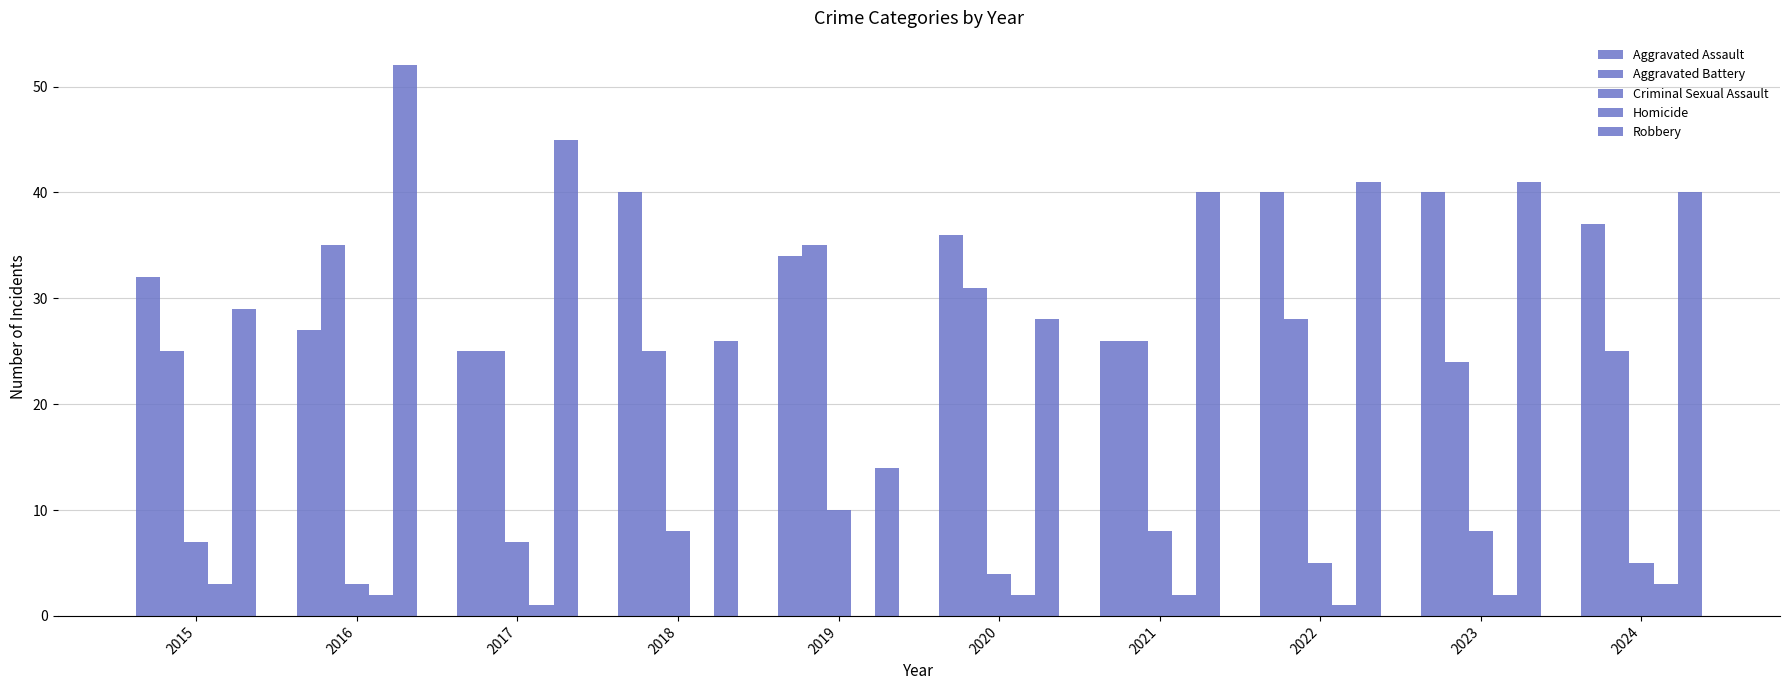

Does the chart contain stacked bars?

No